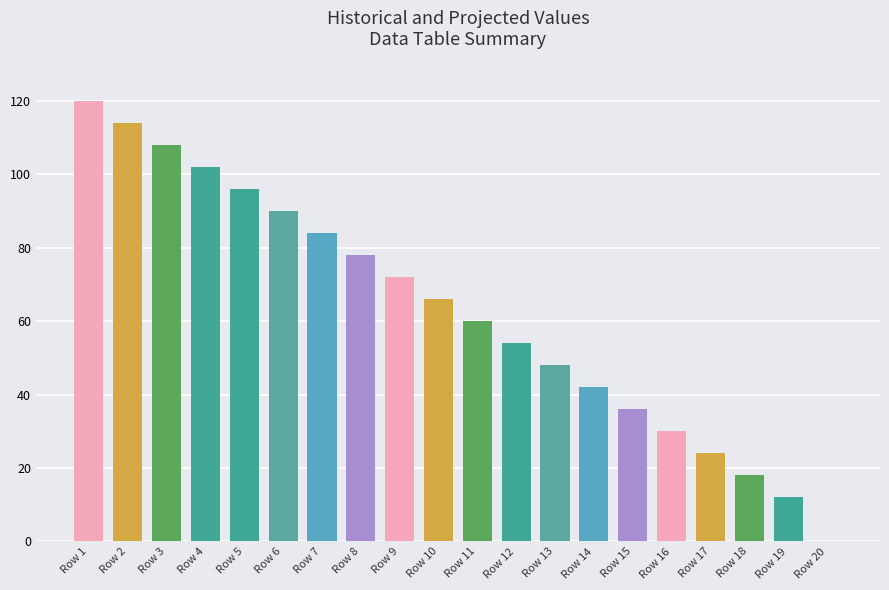

Count the number of categories in the chart.

20